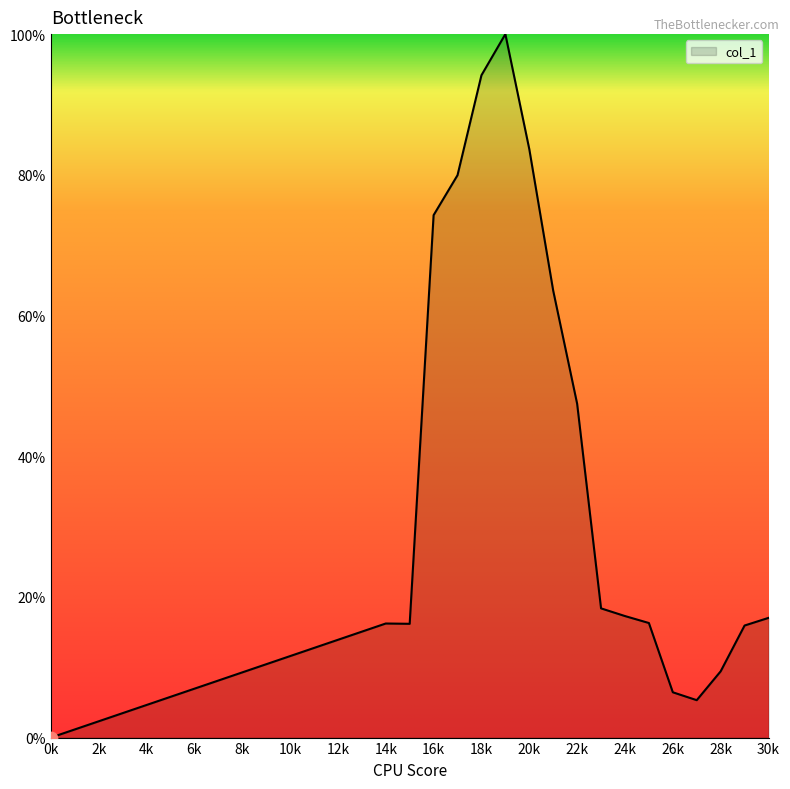

What is the difference between the maximum and minimum values?

100.0